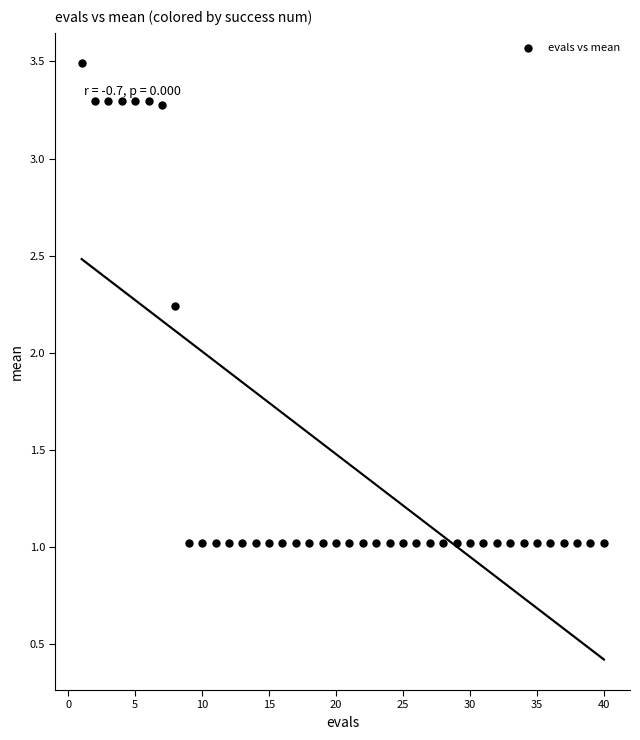

What is the range of Y values (max minus min)?

2.5